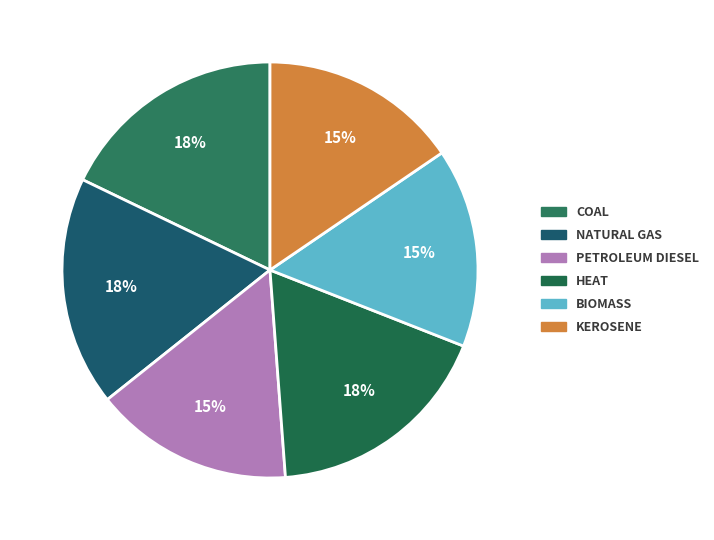

Count the number of slices in the pie.

6